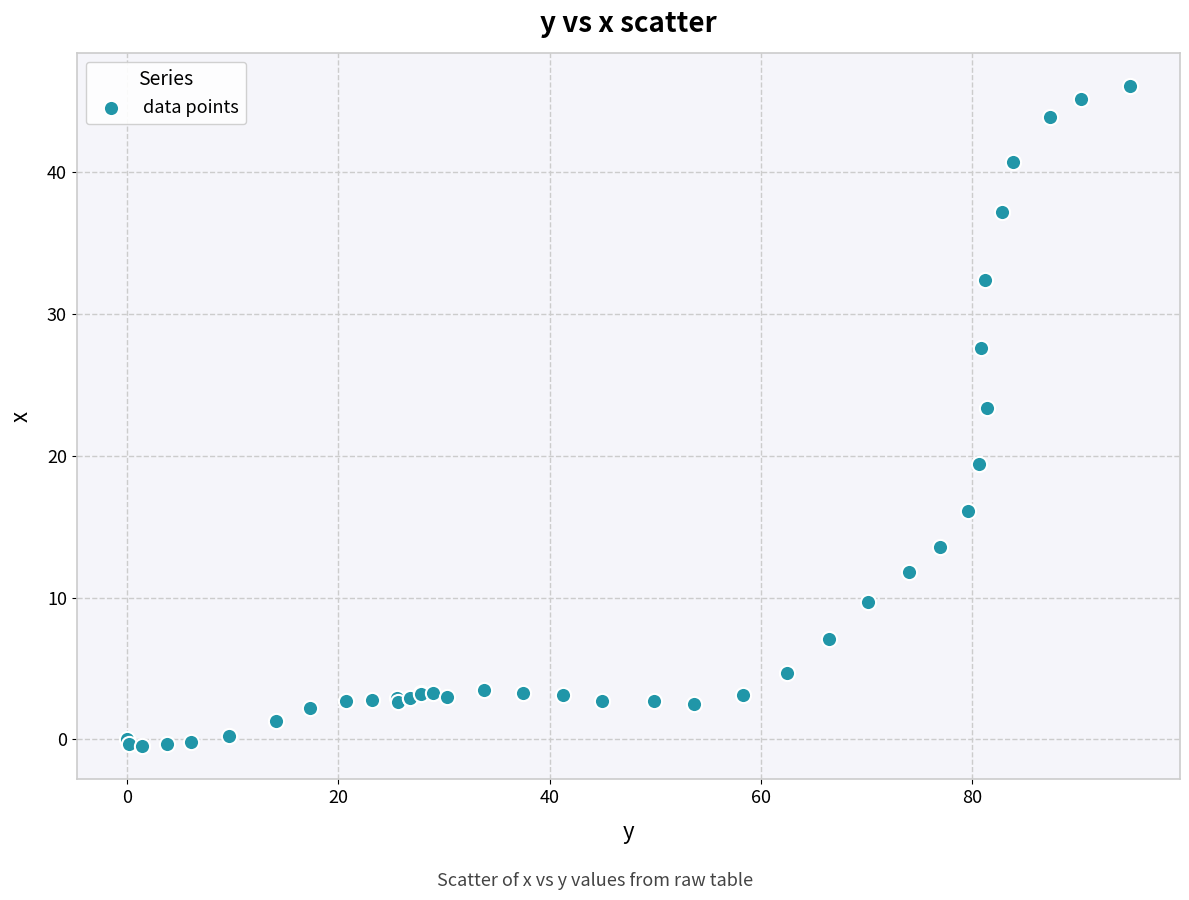

What Y value in the scatter plot is closest to 22?

23.4